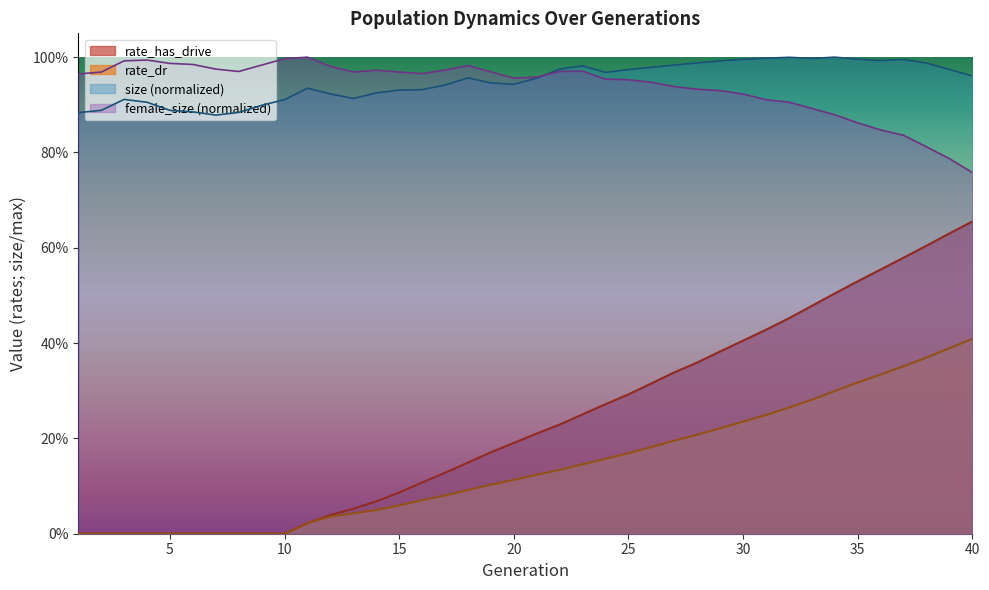

True or false: size and rate_has_drive cross at least once.

False